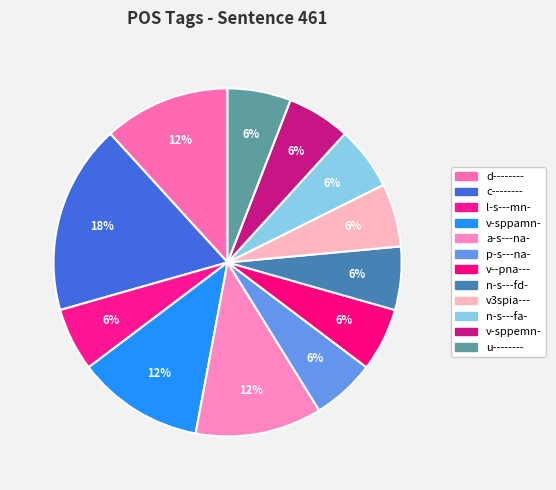

Count the number of slices in the pie.

12